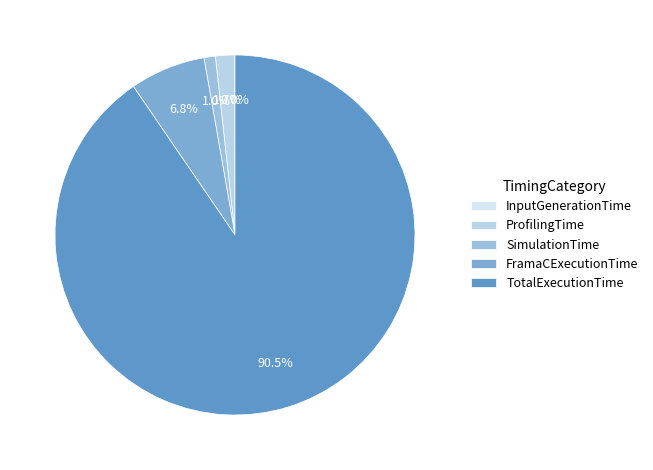

To the nearest percent, what is the difference between the largest and smallest slice percentages?

90%